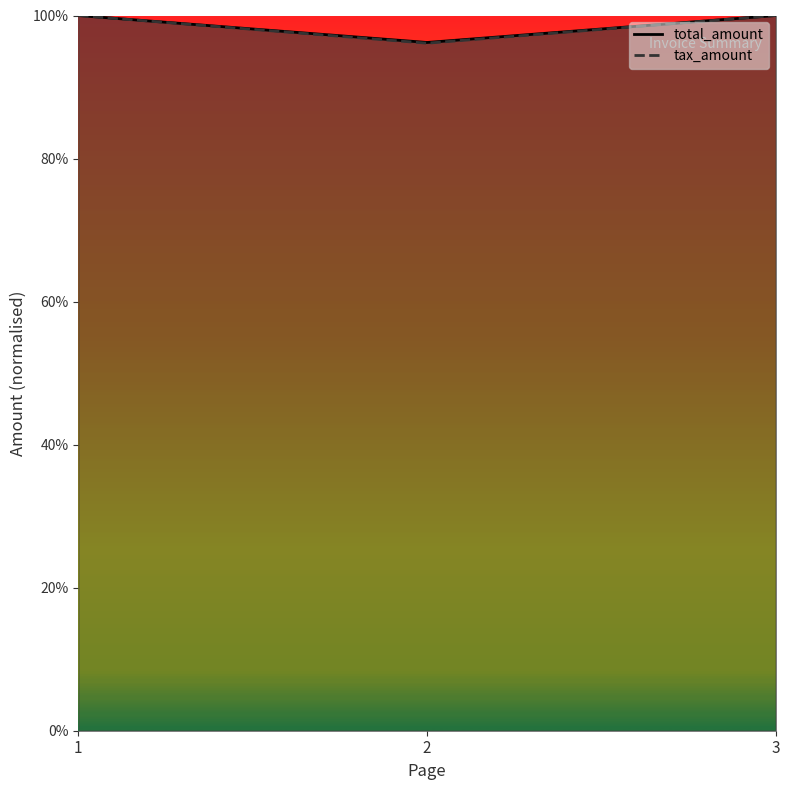

At 2, list the series in order from smallest to largest.

total_amount, tax_amount